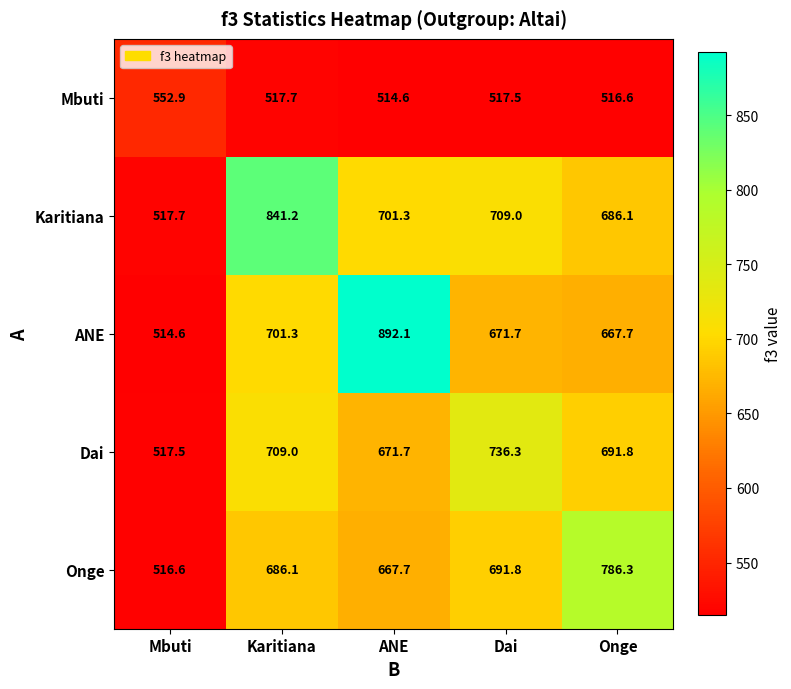

Reading left to right, what are all the values shown in this chart?

Mbuti: 552.9	517.7	514.6	517.5	516.6
Karitiana: 517.7	841.2	701.3	709.0	686.1
ANE: 514.6	701.3	892.1	671.7	667.7
Dai: 517.5	709.0	671.7	736.3	691.8
Onge: 516.6	686.1	667.7	691.8	786.3